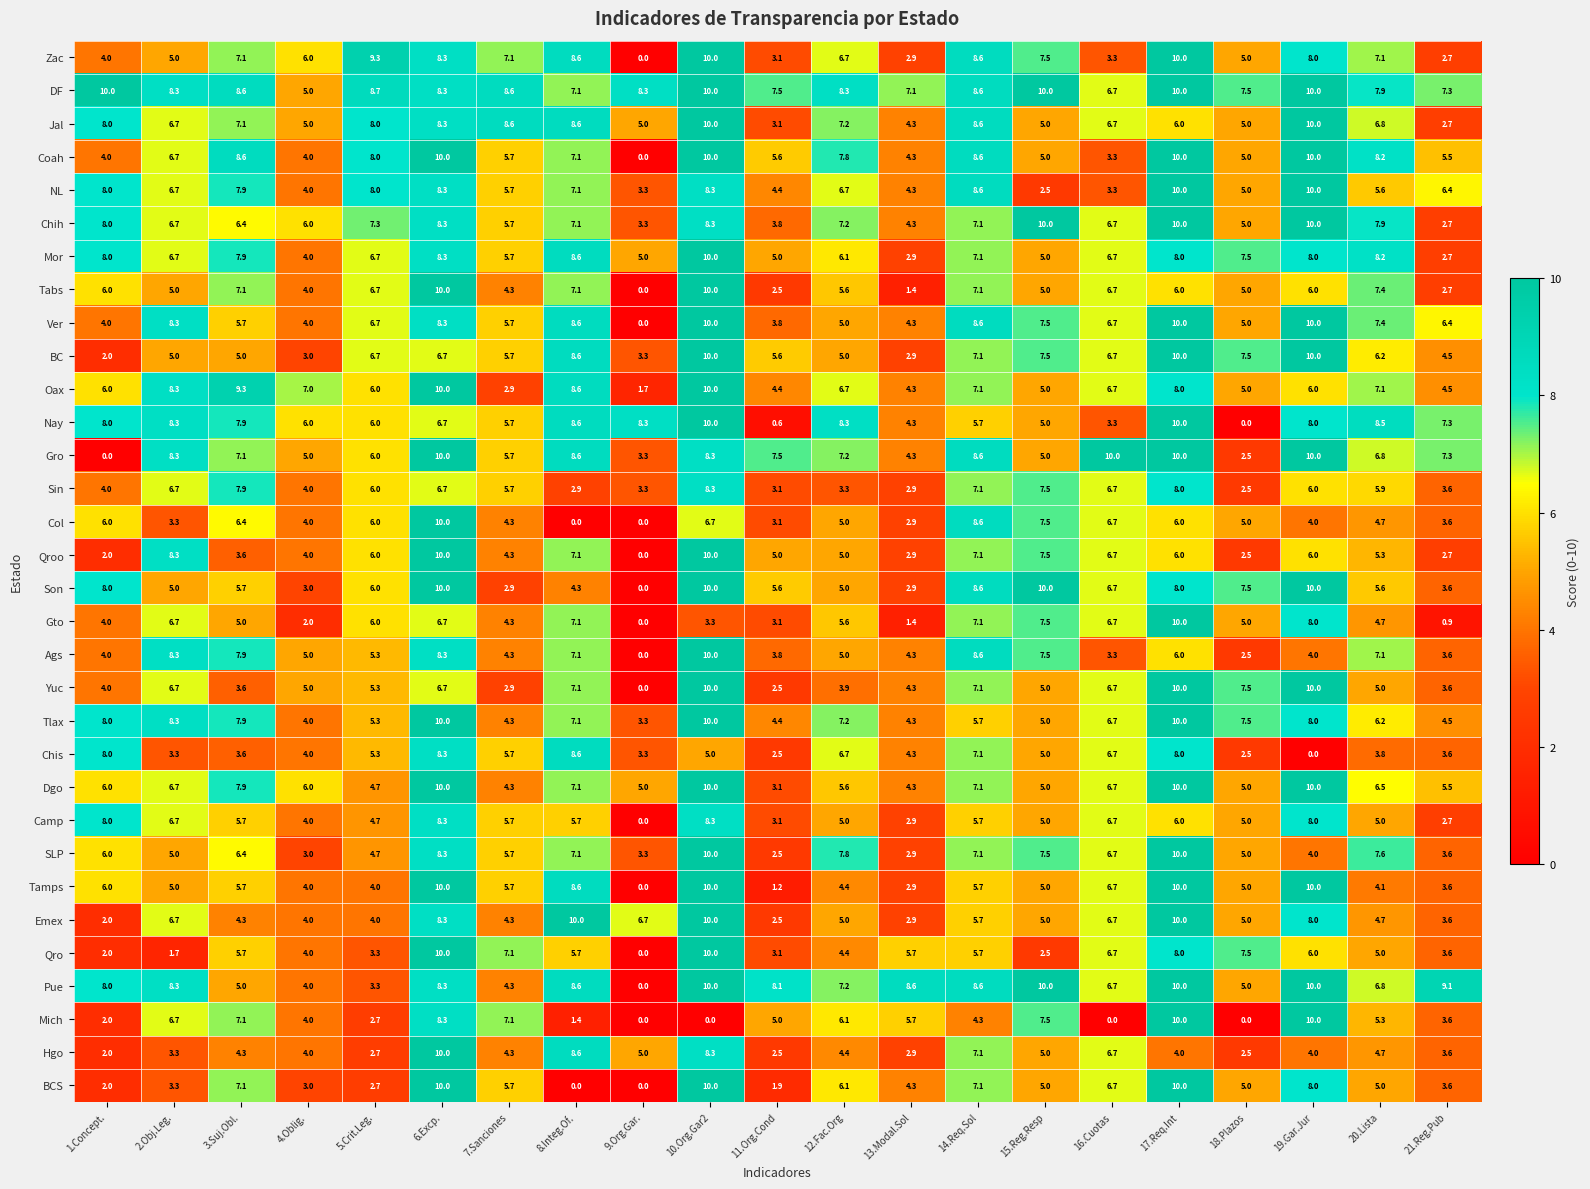

How many values in Ver are above zero?

20